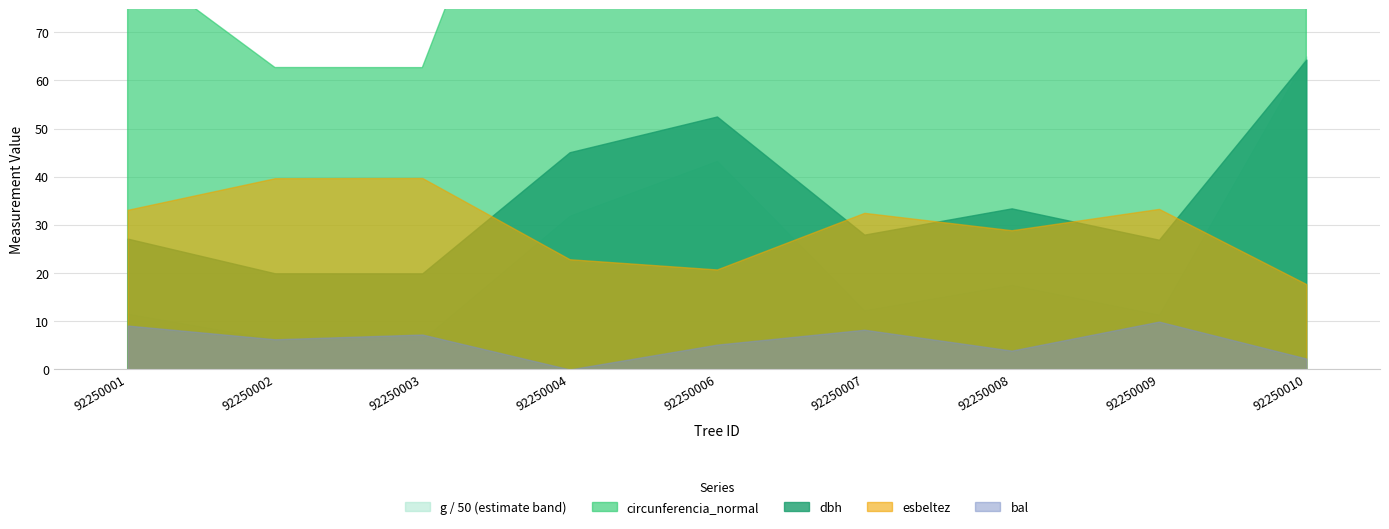

Which series has the largest range (max minus min)?

g